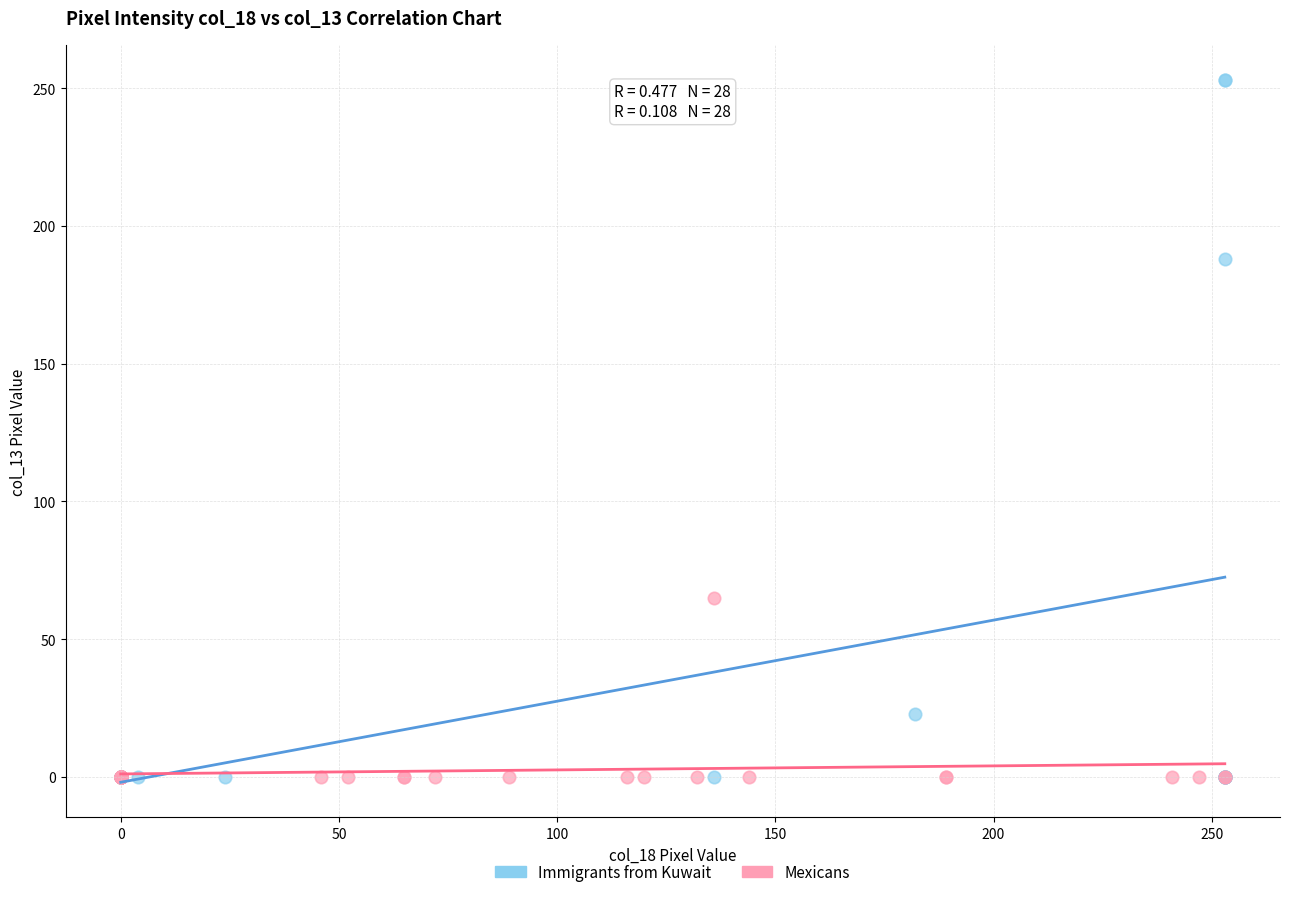

Which series contains the highest Y value?

Immigrants from Kuwait